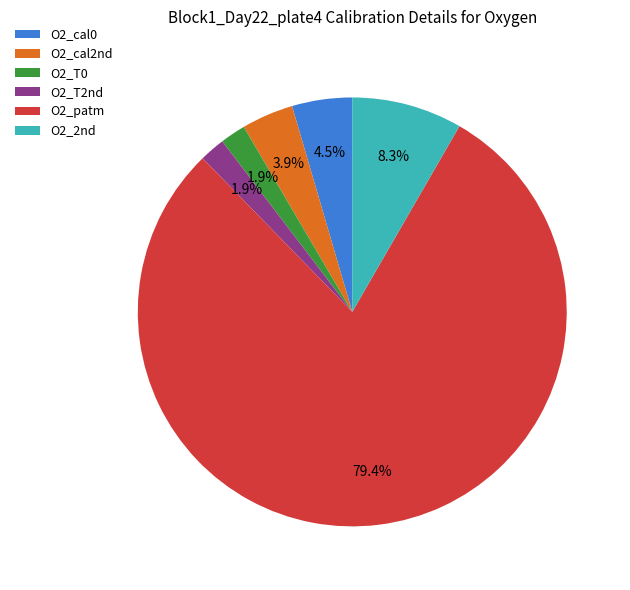

How many segments does this pie chart have?

6